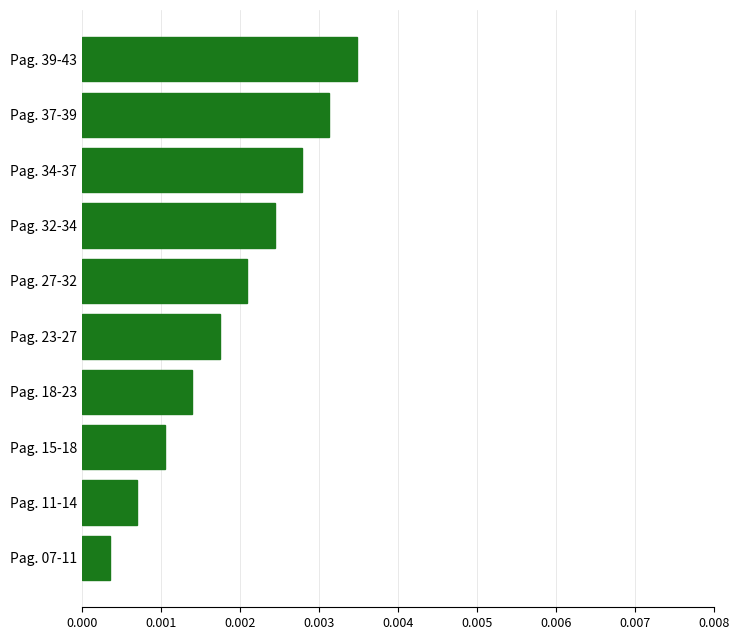

Which has a higher value, Pag. 11-14 or Pag. 15-18?

Pag. 15-18